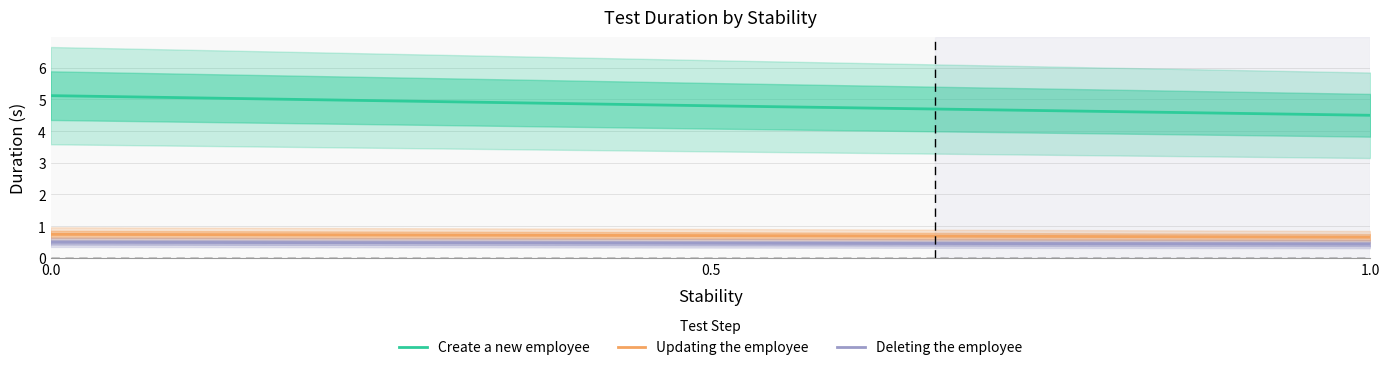

Does the chart have visible grid lines?

Yes